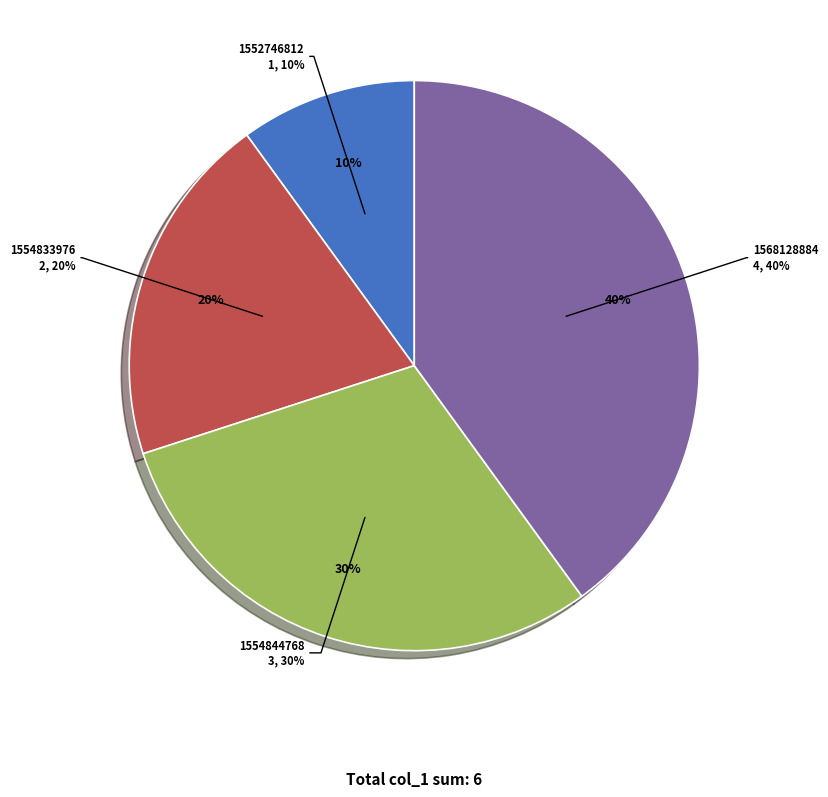

Does 1552746812 represent more than half of the total?

No